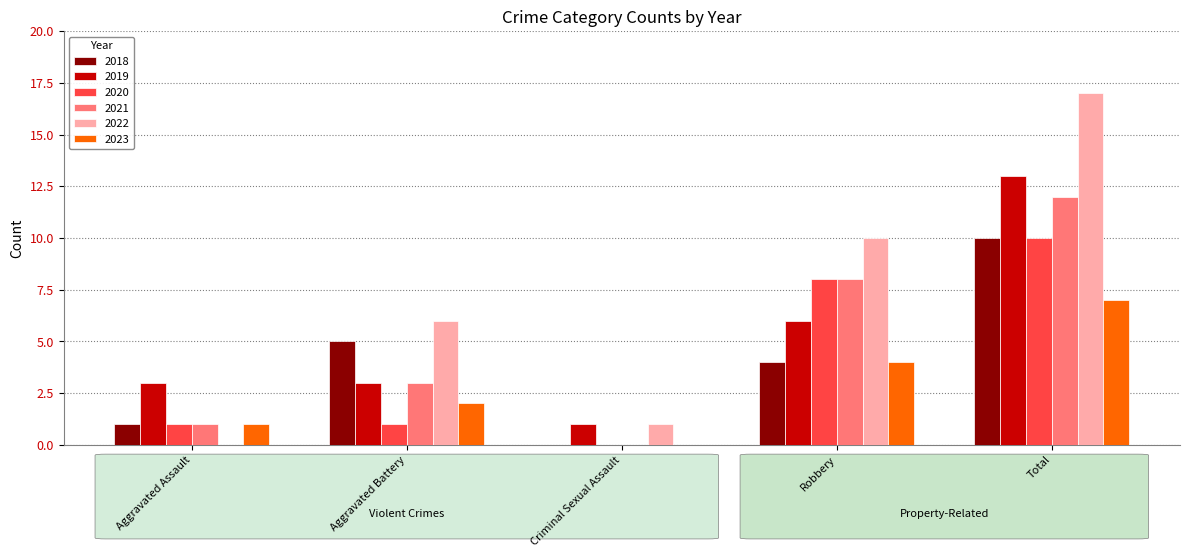

Reading left to right, what are all the values shown in this chart?

2018: Aggravated Assault=1	Aggravated Battery=5	Criminal Sexual Assault=0	Robbery=4	Total=10
2019: Aggravated Assault=3	Aggravated Battery=3	Criminal Sexual Assault=1	Robbery=6	Total=13
2020: Aggravated Assault=1	Aggravated Battery=1	Criminal Sexual Assault=0	Robbery=8	Total=10
2021: Aggravated Assault=1	Aggravated Battery=3	Criminal Sexual Assault=0	Robbery=8	Total=12
2022: Aggravated Assault=0	Aggravated Battery=6	Criminal Sexual Assault=1	Robbery=10	Total=17
2023: Aggravated Assault=1	Aggravated Battery=2	Criminal Sexual Assault=0	Robbery=4	Total=7